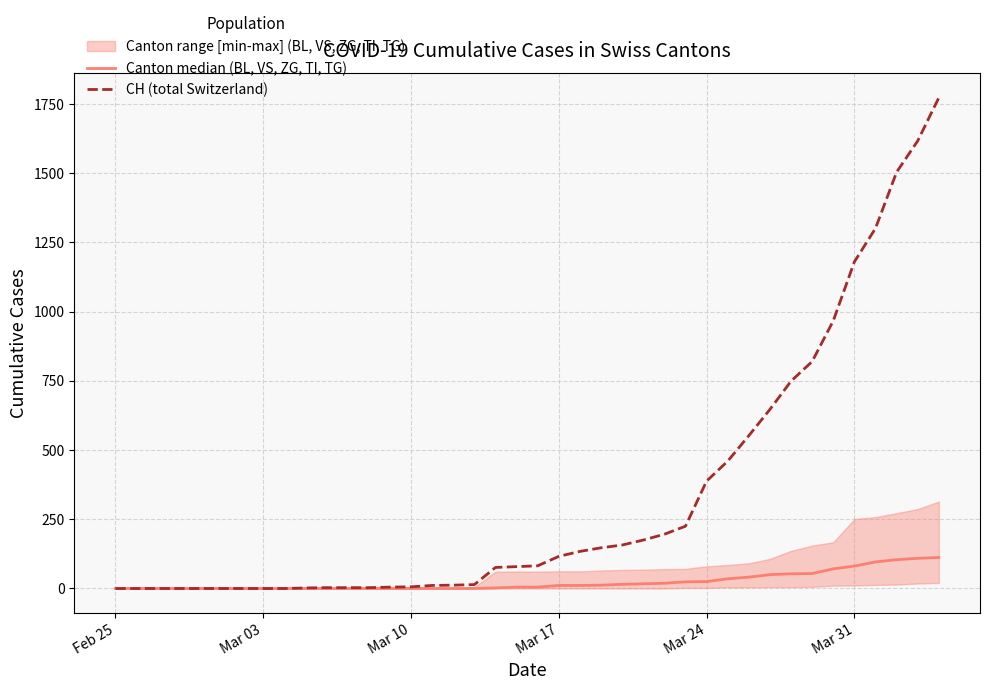

What is the highest value of the CH (total Switzerland) series?

1773